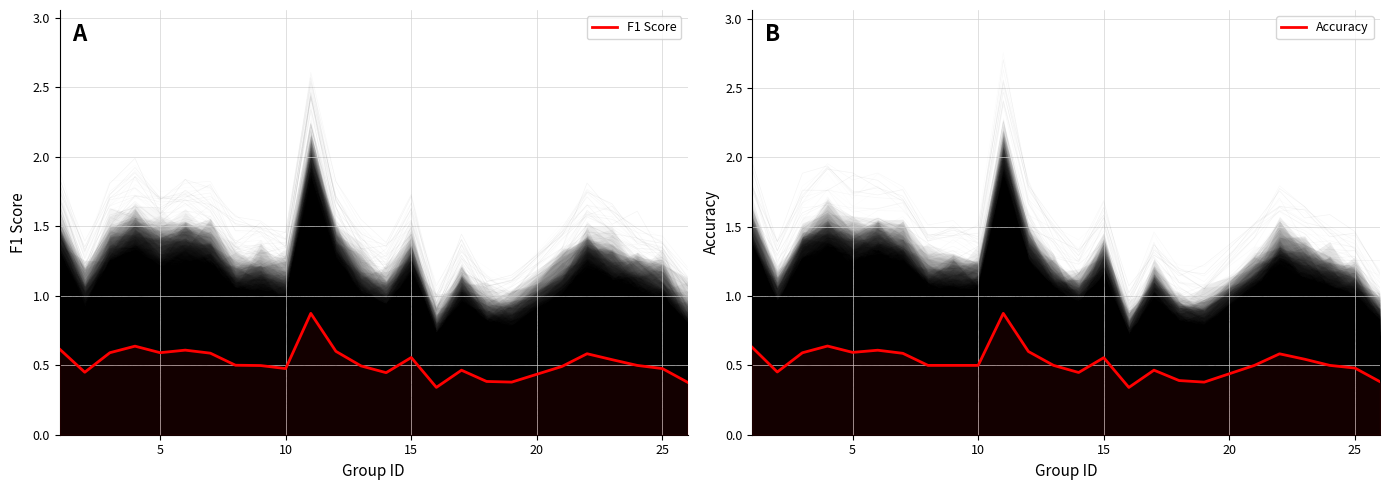

How many series are shown in this chart?

2